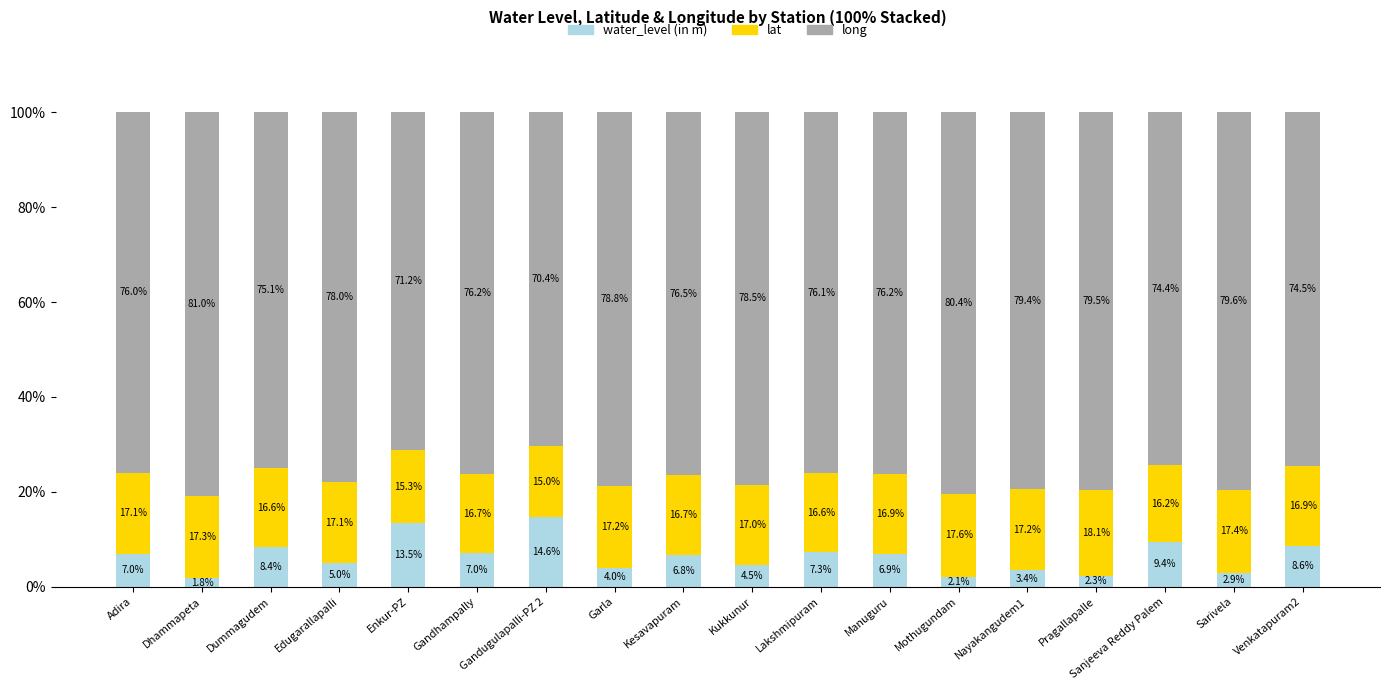

What is the minimum value for water_level (in m)?

1.8